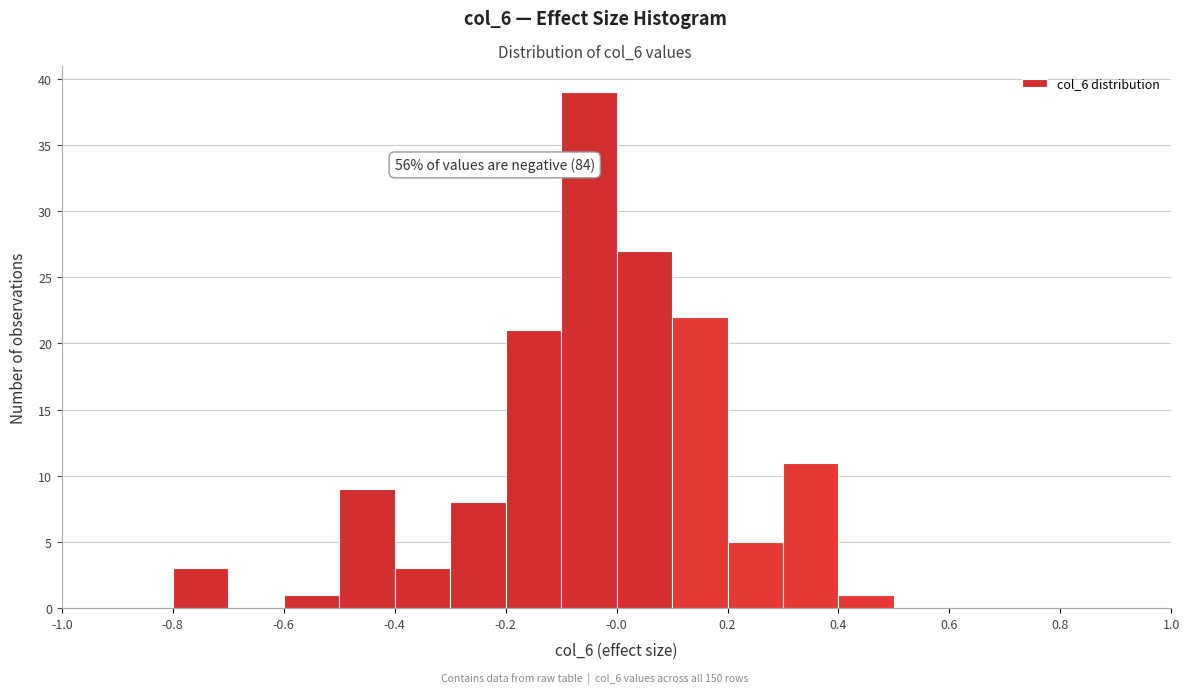

Over which range of the x-axis is the bar tallest?

-0.1 to 0.0